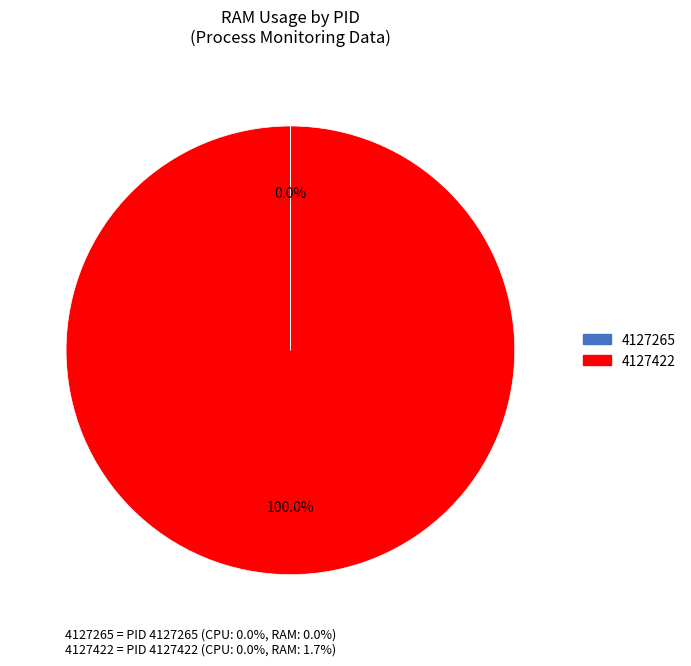

Does any single category account for the majority?

Yes